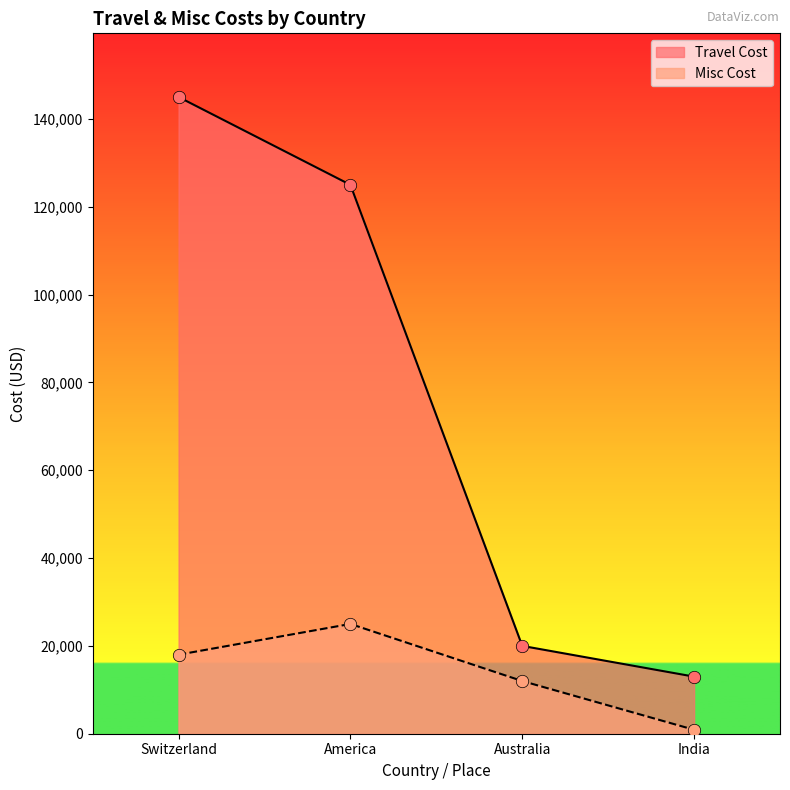

Which series has the largest Y range (max minus min)?

Travel Cost